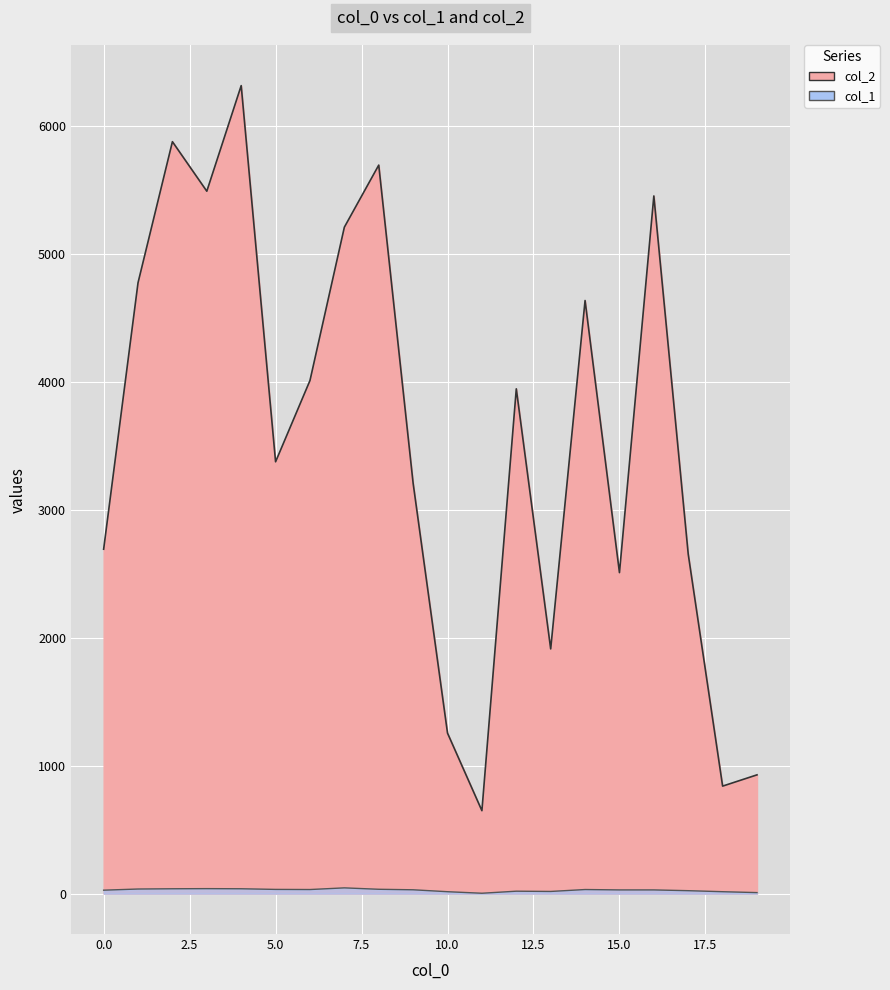

Read the col_1 value at 17.

23